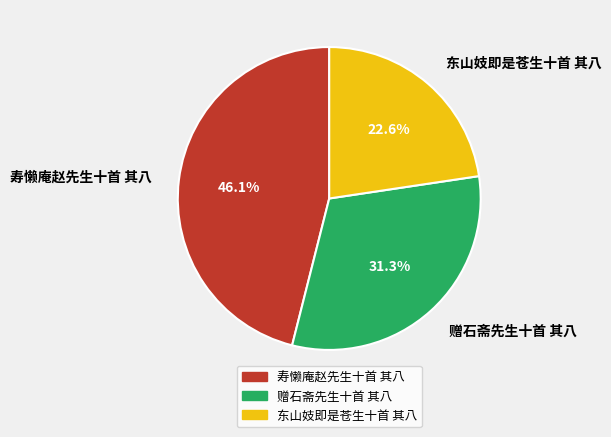

Count the number of slices in the pie.

3